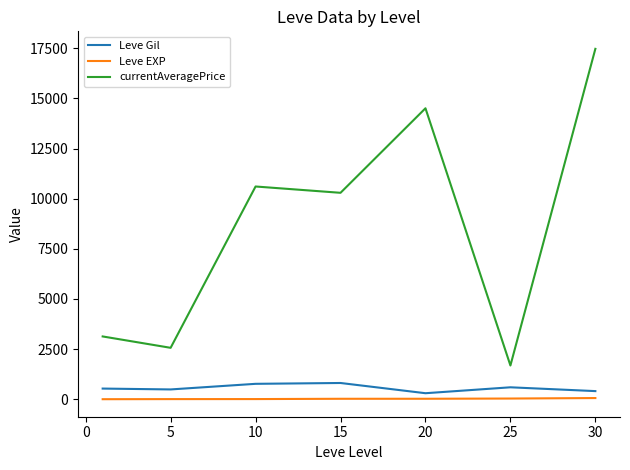

What is the maximum value for Leve Gil?

810.0